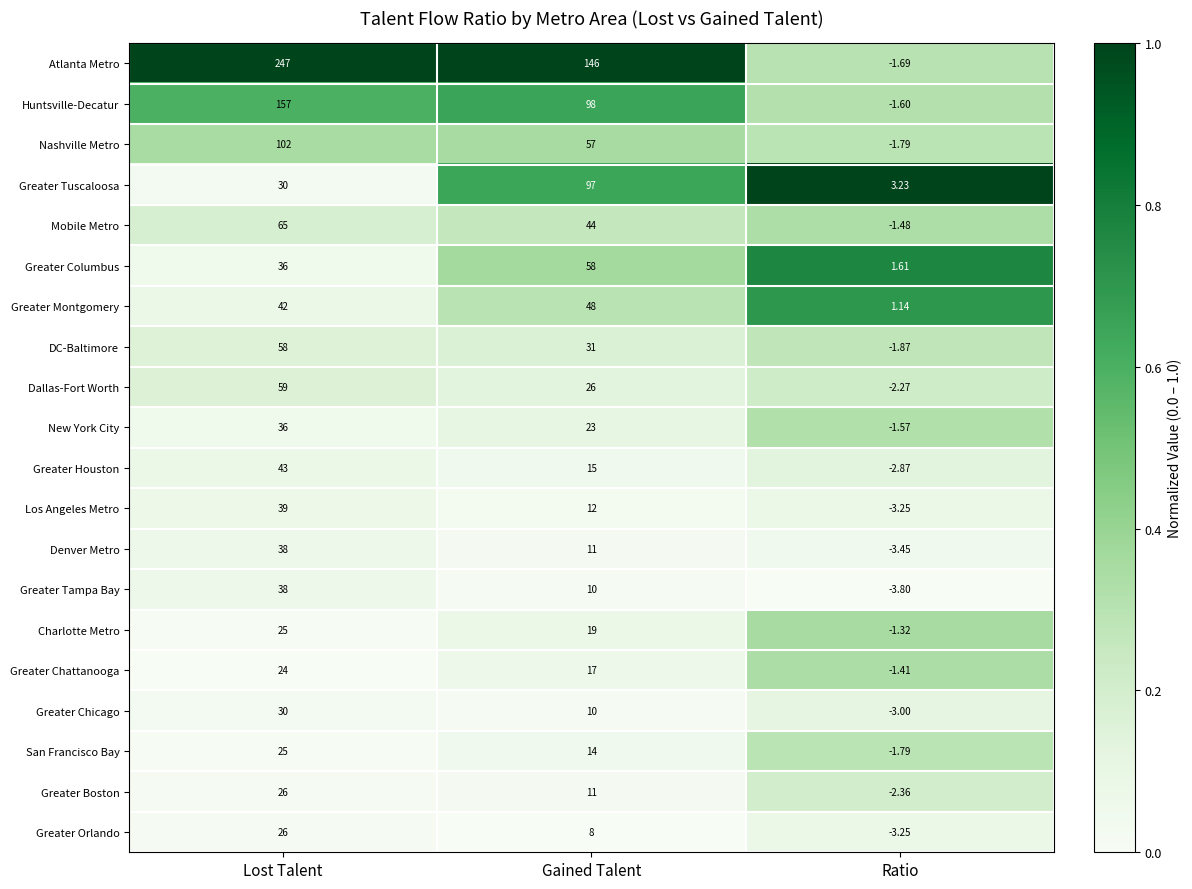

Which series has the widest spread of values?

Atlanta Metro